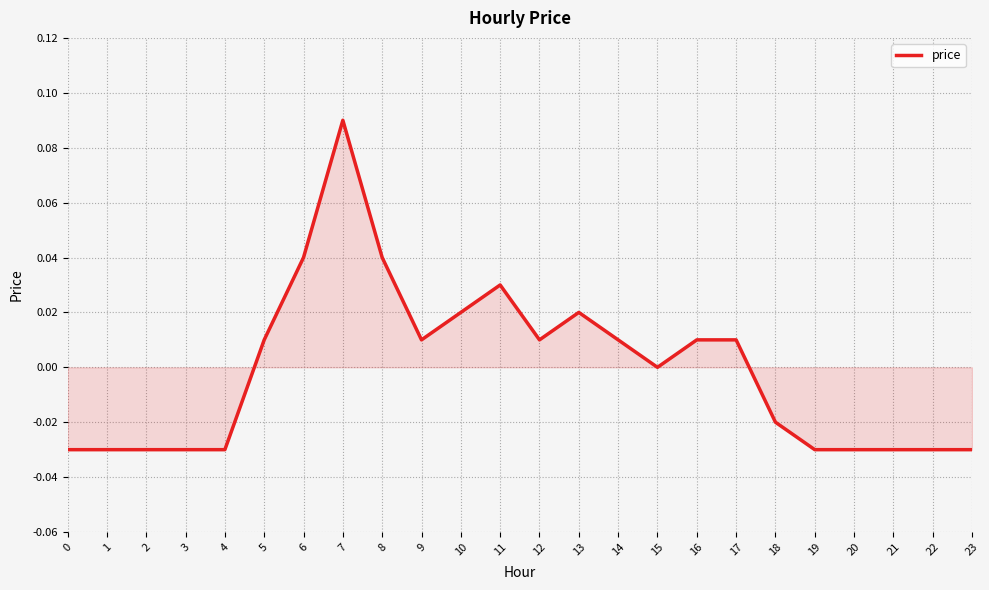

How many lines are shown in the chart?

1